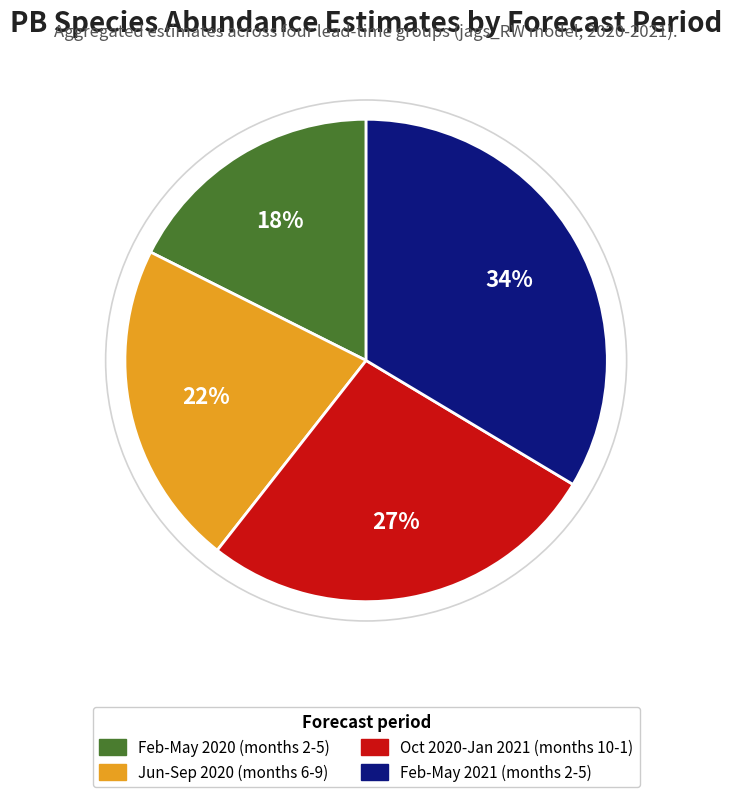

To the nearest percent, what is the average slice percentage?

25%